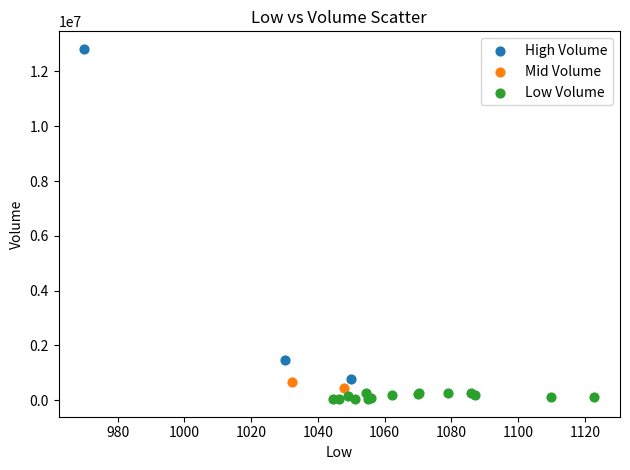

What are all the series names shown in the legend?

High Volume, Mid Volume, Low Volume